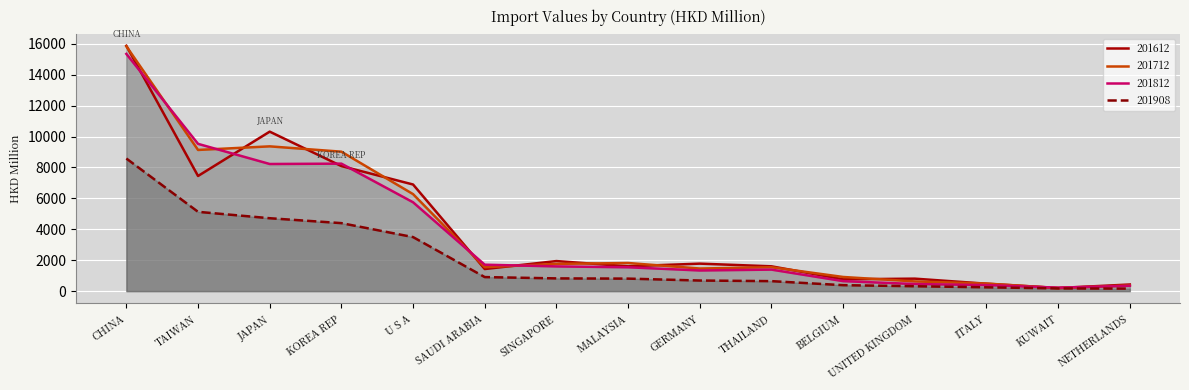

True or false: 201712 and 201908 intersect in this chart.

False